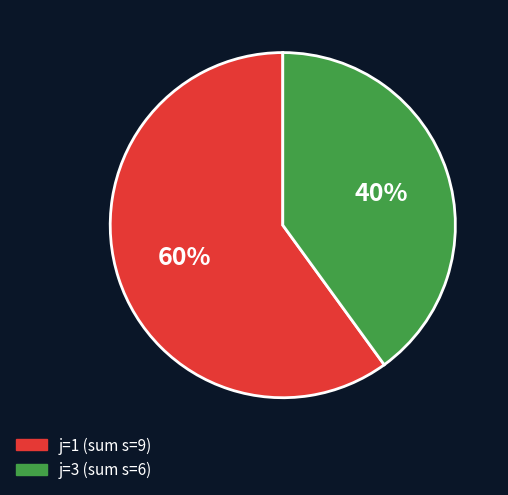

To the nearest percent, what is the average slice percentage?

50%